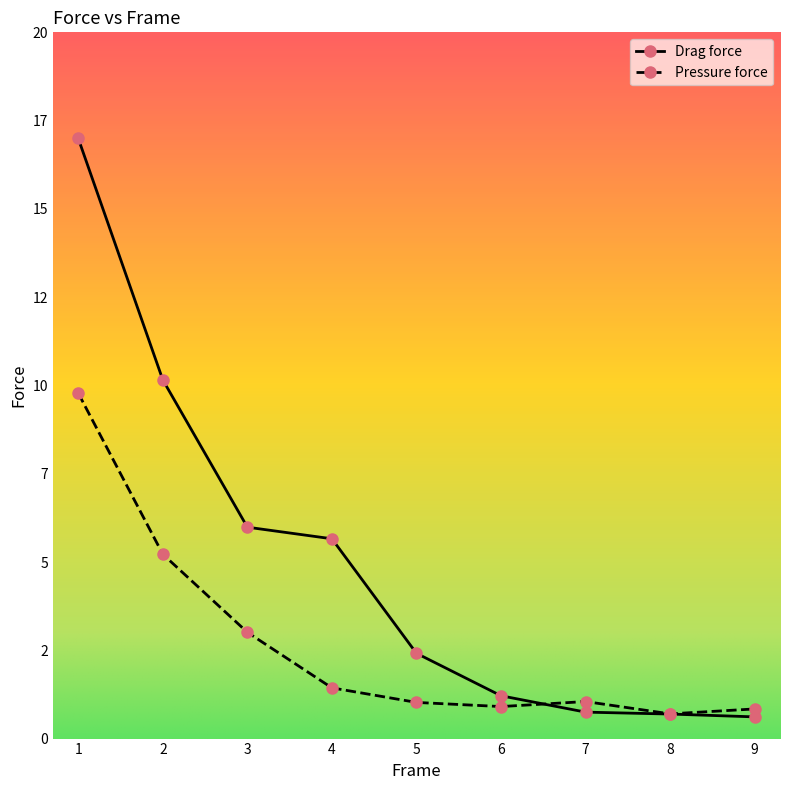

Rank the categories by Pressure force value from highest to lowest.

1, 2, 3, 4, 7, 5, 6, 9, 8